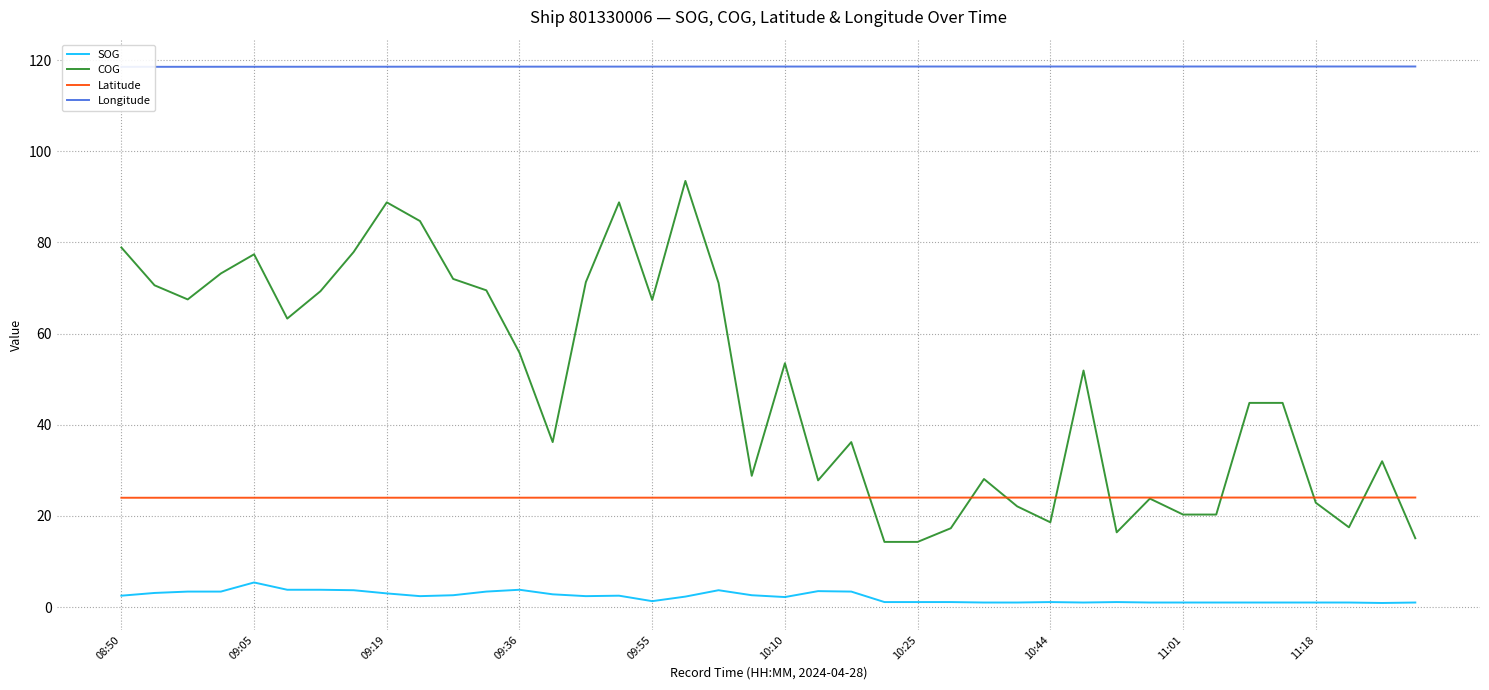

List the series in order of their overall mean, lowest first.

SOG, Latitude, COG, Longitude